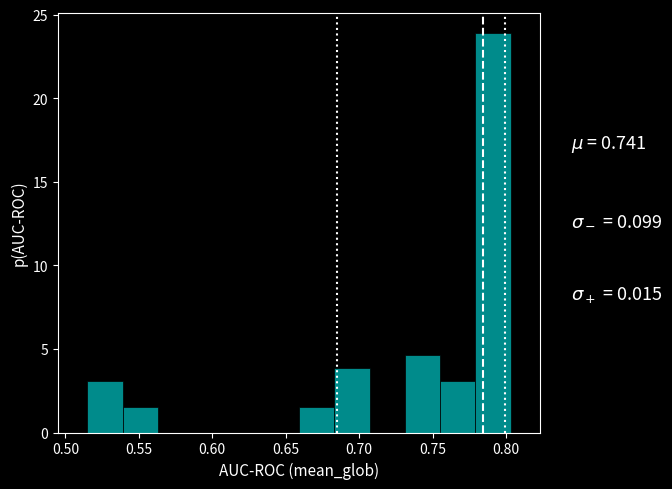

Which range on the x-axis has the tallest bar?

0.779 to 0.803